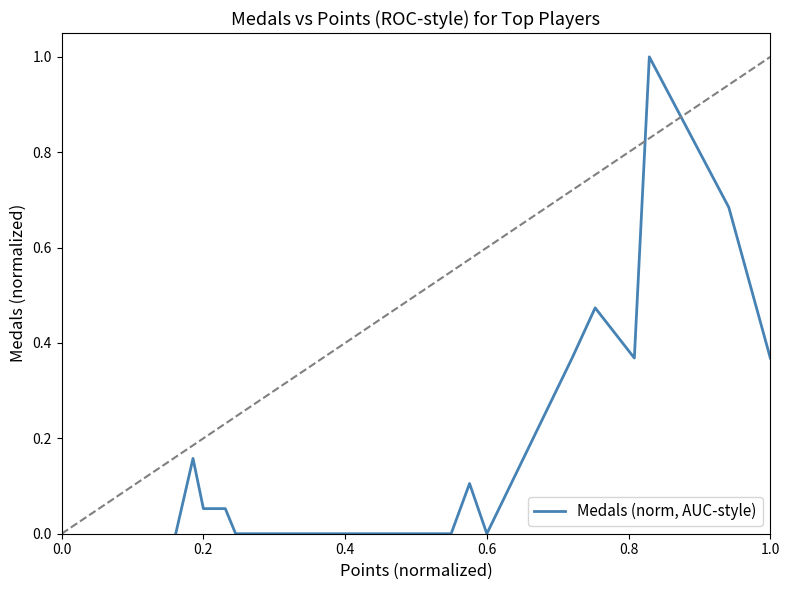

What is the maximum value shown in the chart?

1.0